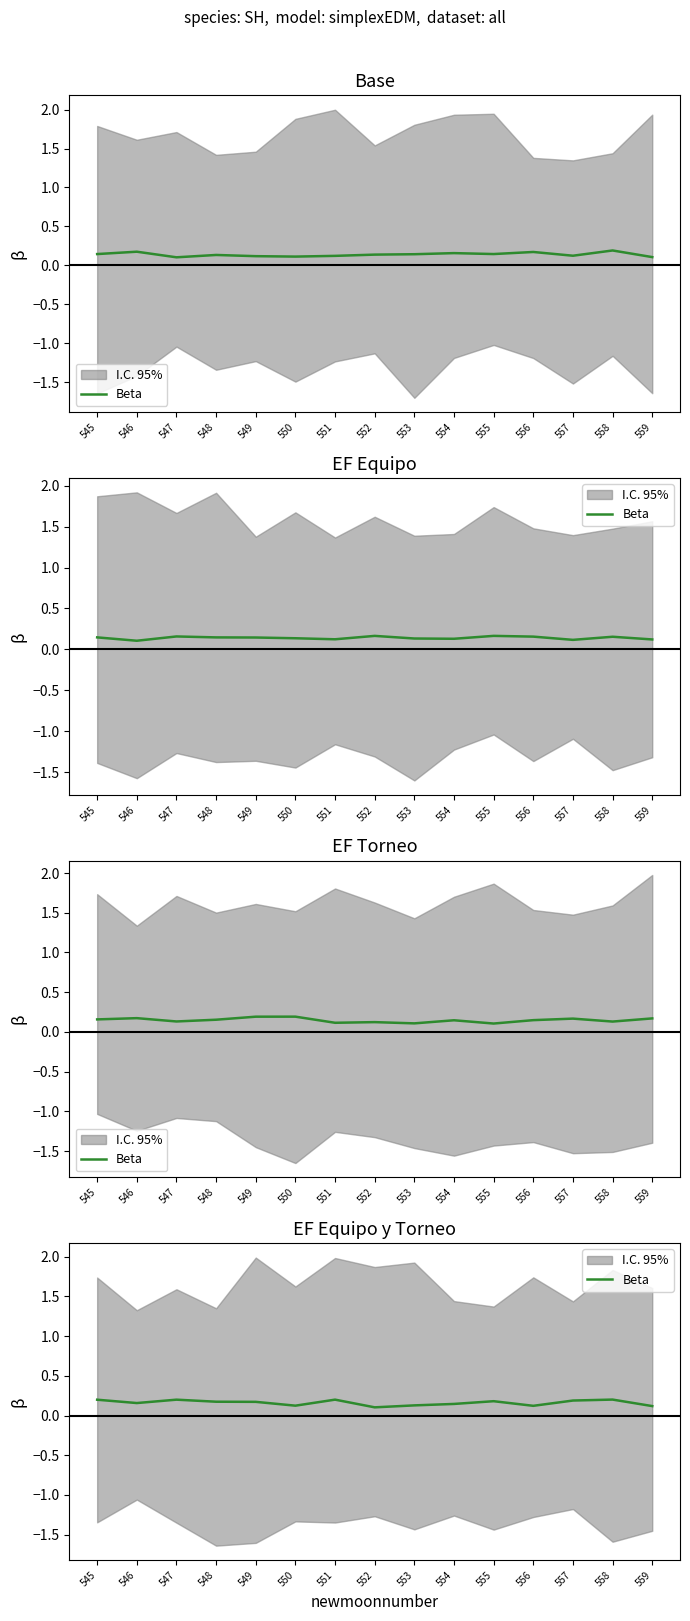

Reading left to right, what are all the values shown in this chart?

545=0.2	546=0.2	547=0.2	548=0.2	549=0.2	550=0.1	551=0.2	552=0.1	553=0.1	554=0.1	555=0.2	556=0.1	557=0.2	558=0.2	559=0.1